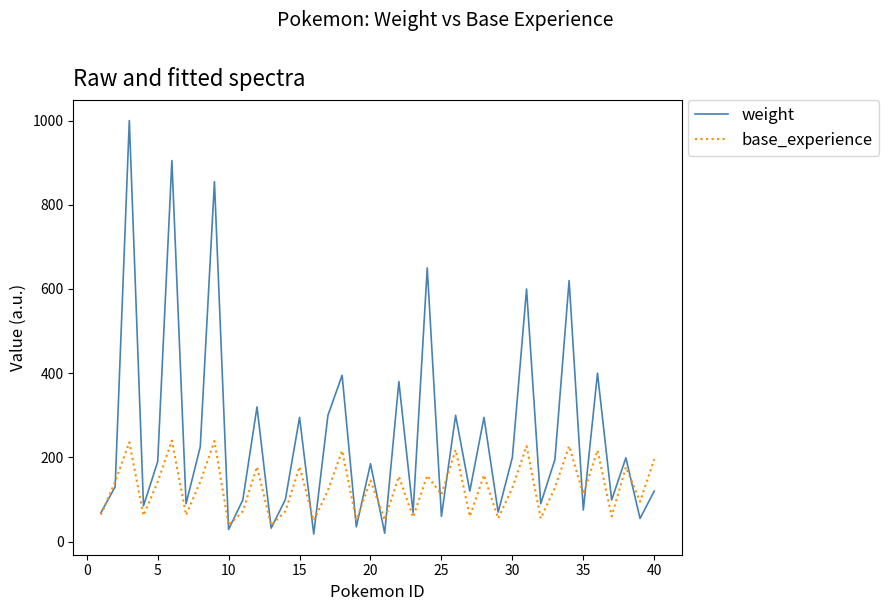

Which series has the largest range (max minus min)?

weight